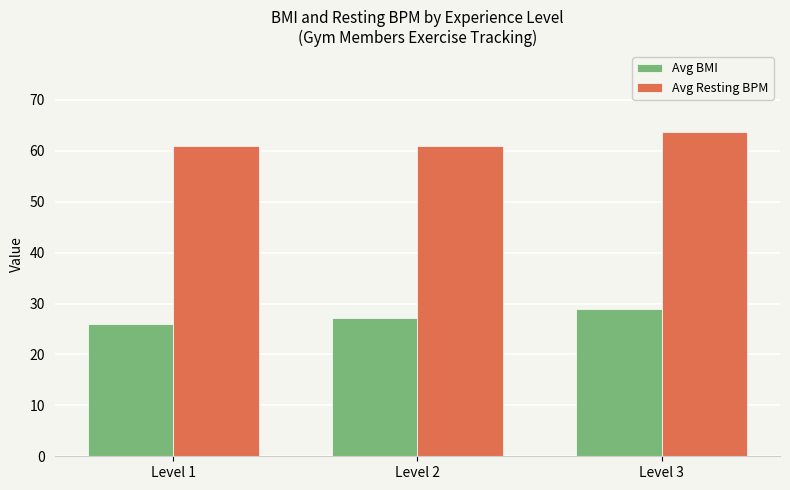

True or false: Avg Resting BPM has a value of 61.0 at Level 1.

True